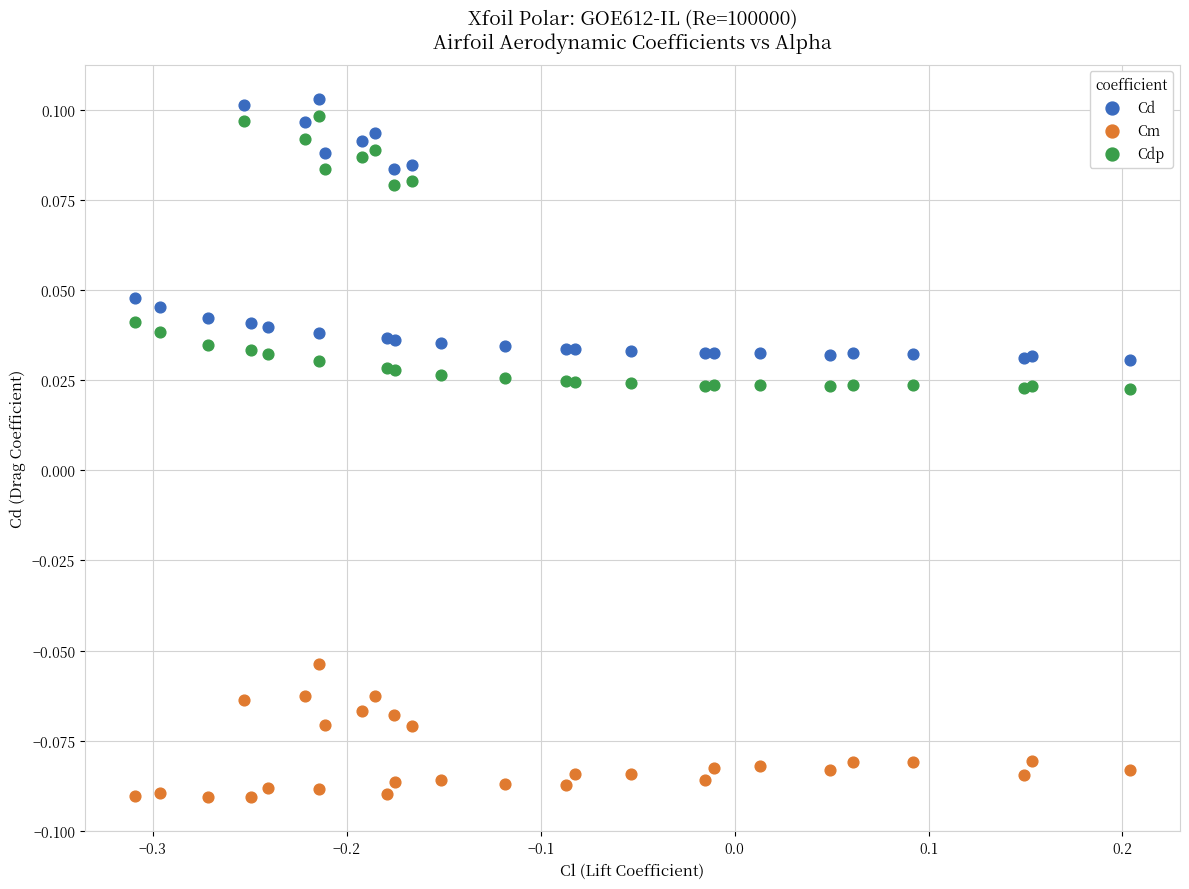

Which series has the largest Y range (max minus min)?

Cdp